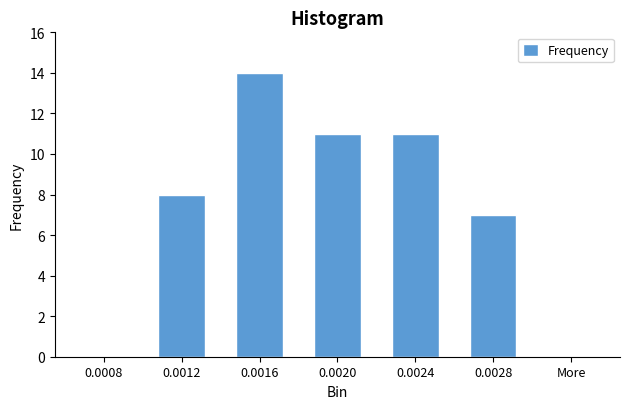

Reading left to right, list all the values displayed in this chart.

0.0008=0	0.0012=8	0.0016=14	0.0020=11	0.0024=11	0.0028=7	More=0